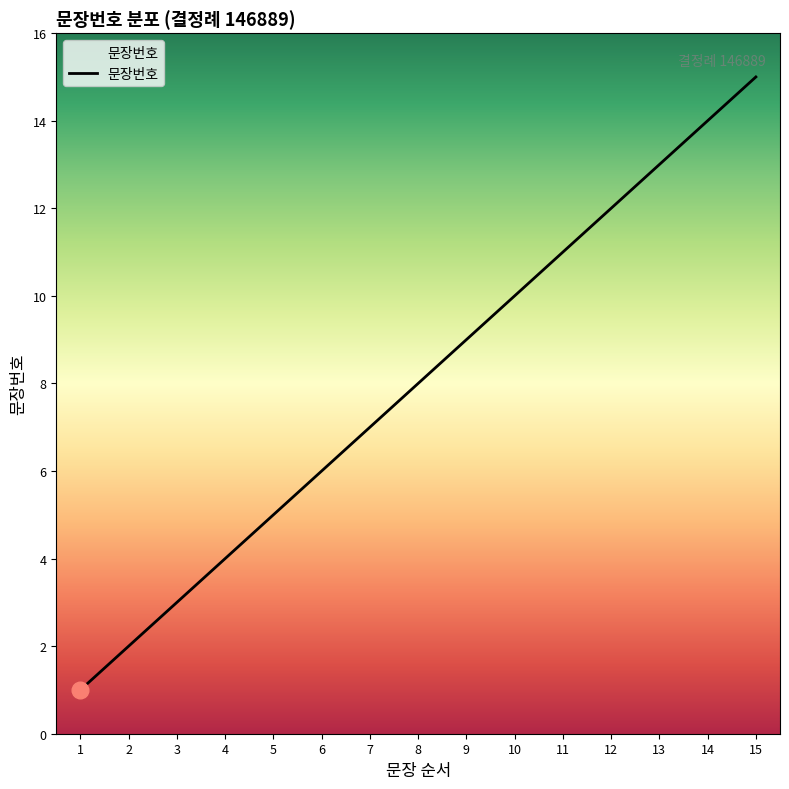

Which category has the highest value across all series?

15